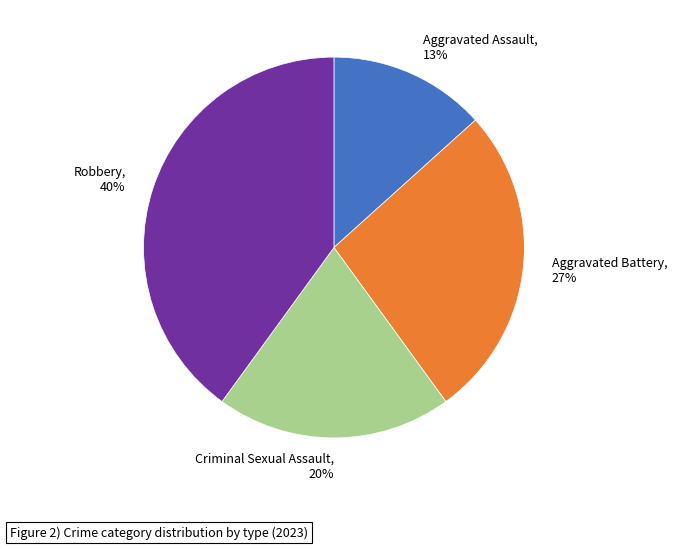

What percentage is the Robbery slice, to the nearest percent?

40%